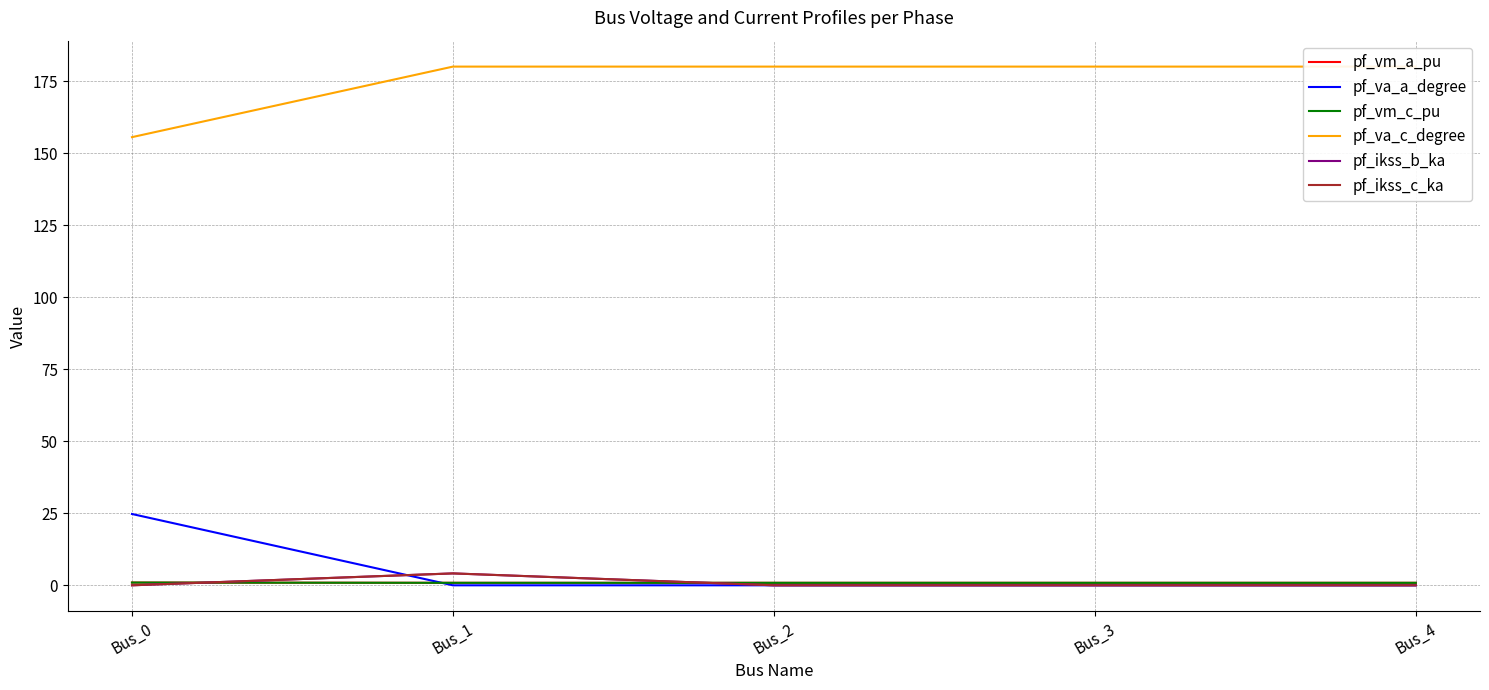

In pf_va_c_degree, how many points are higher than both neighbors (excluding endpoints)?

1